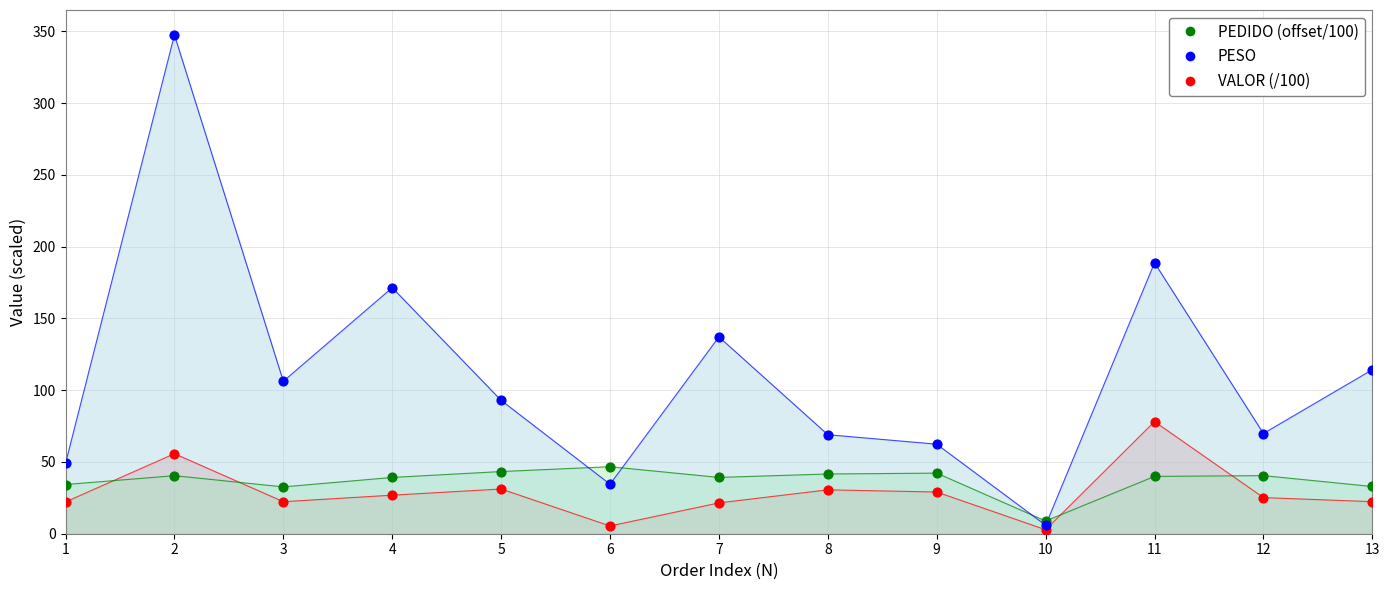

At which category is the sum across all series the highest?

2